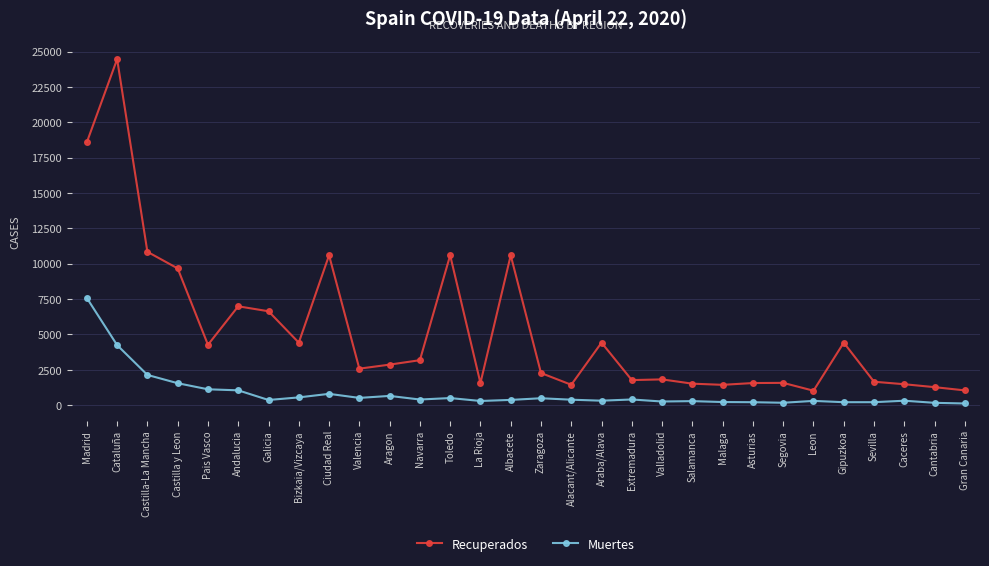

At which category does Recuperados reach its first local peak?

Cataluña